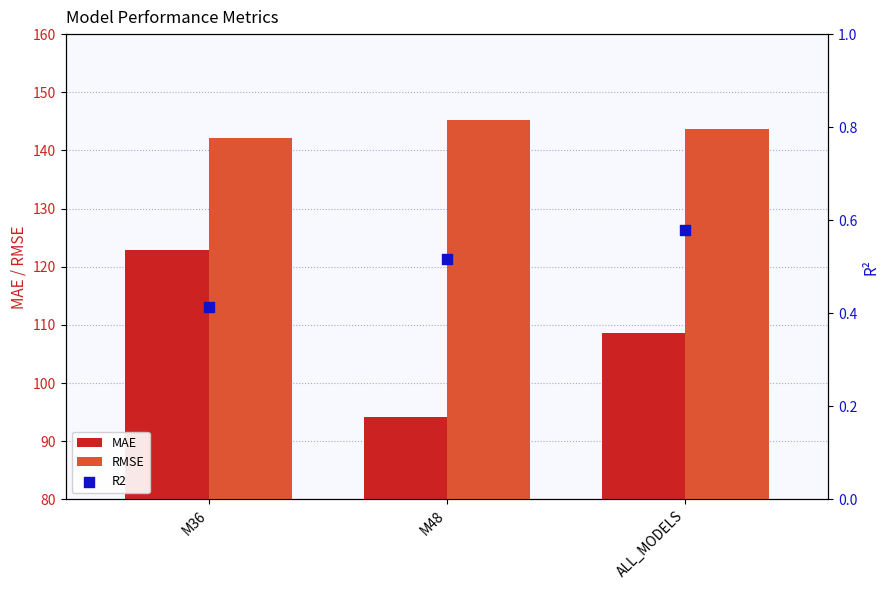

Which series reaches the minimum Y coordinate?

R2